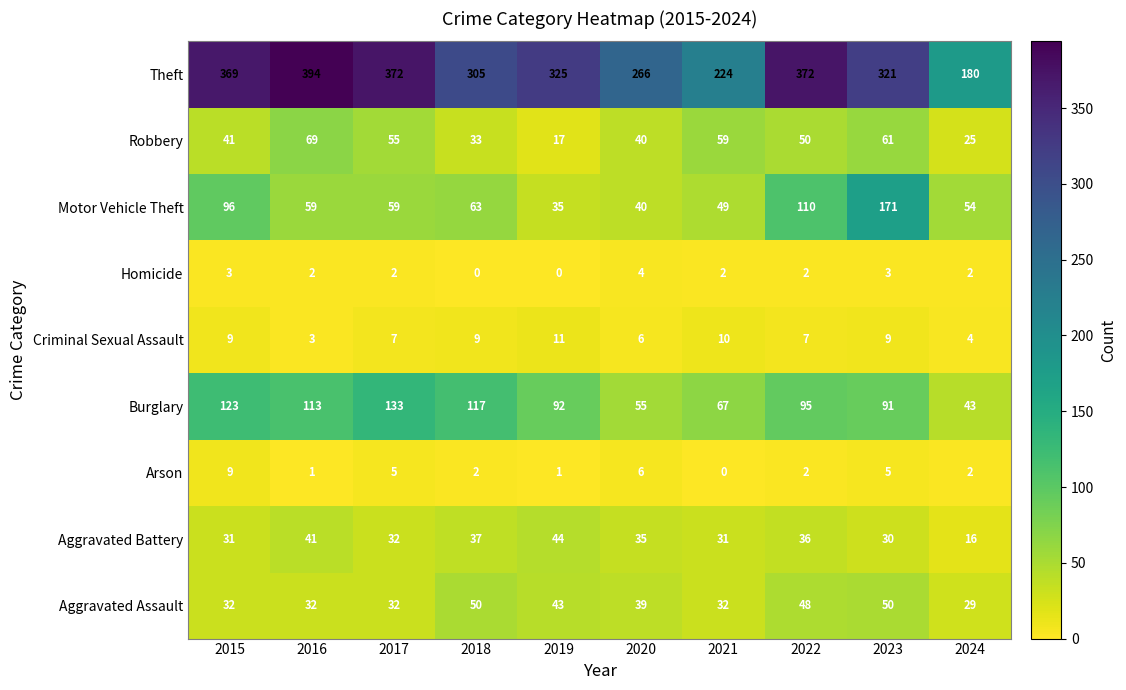

At which label does Aggravated Assault first exceed 39?

2018